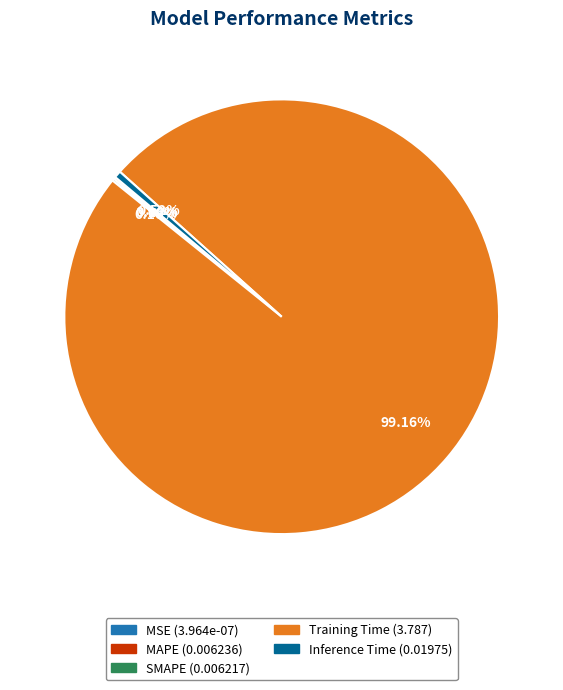

Between Training Time and Inference Time, which is larger?

Training Time